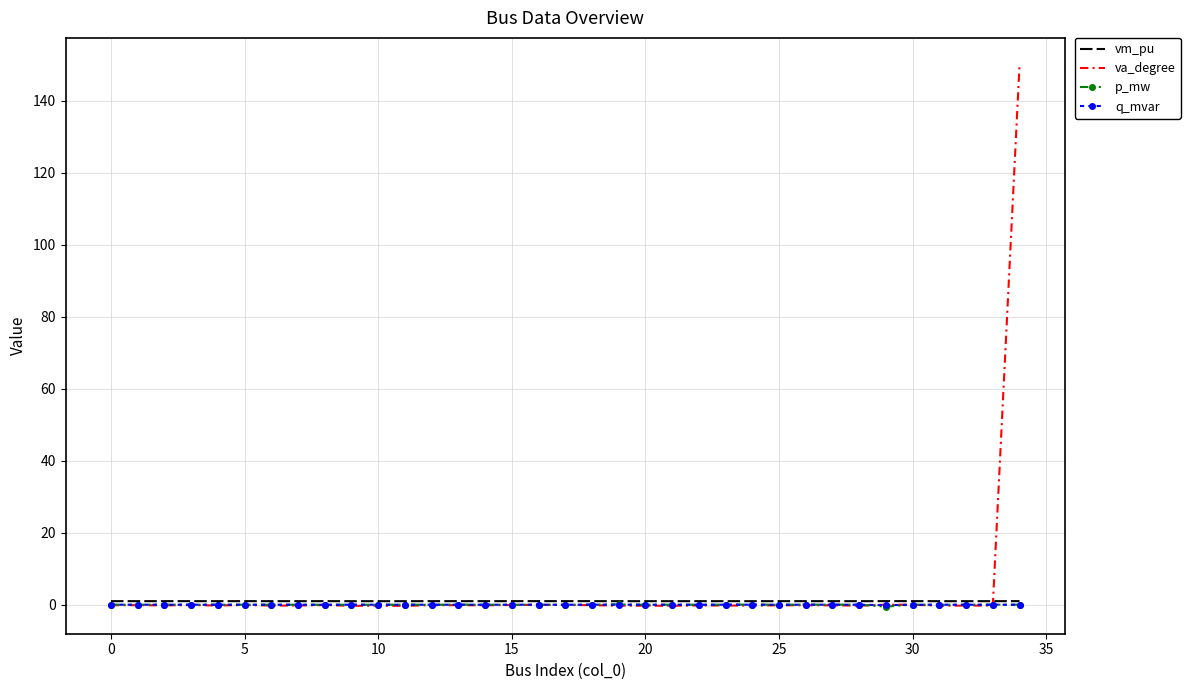

Which series has the widest spread of values?

va_degree